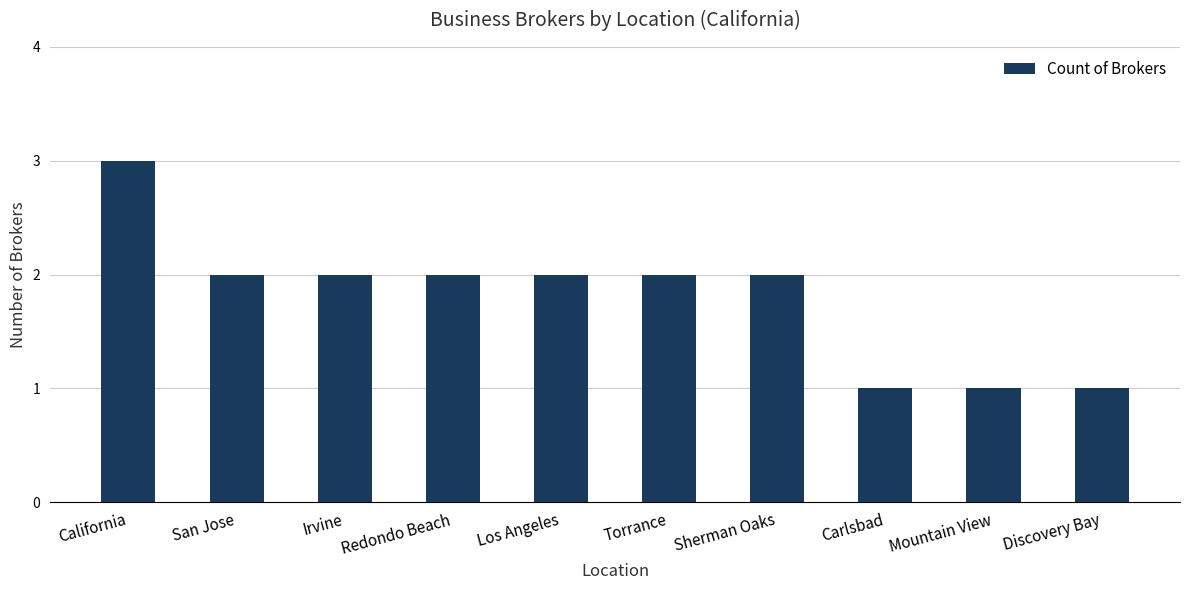

Approximately how many times larger is the value at San Jose compared to Los Angeles?

1.0